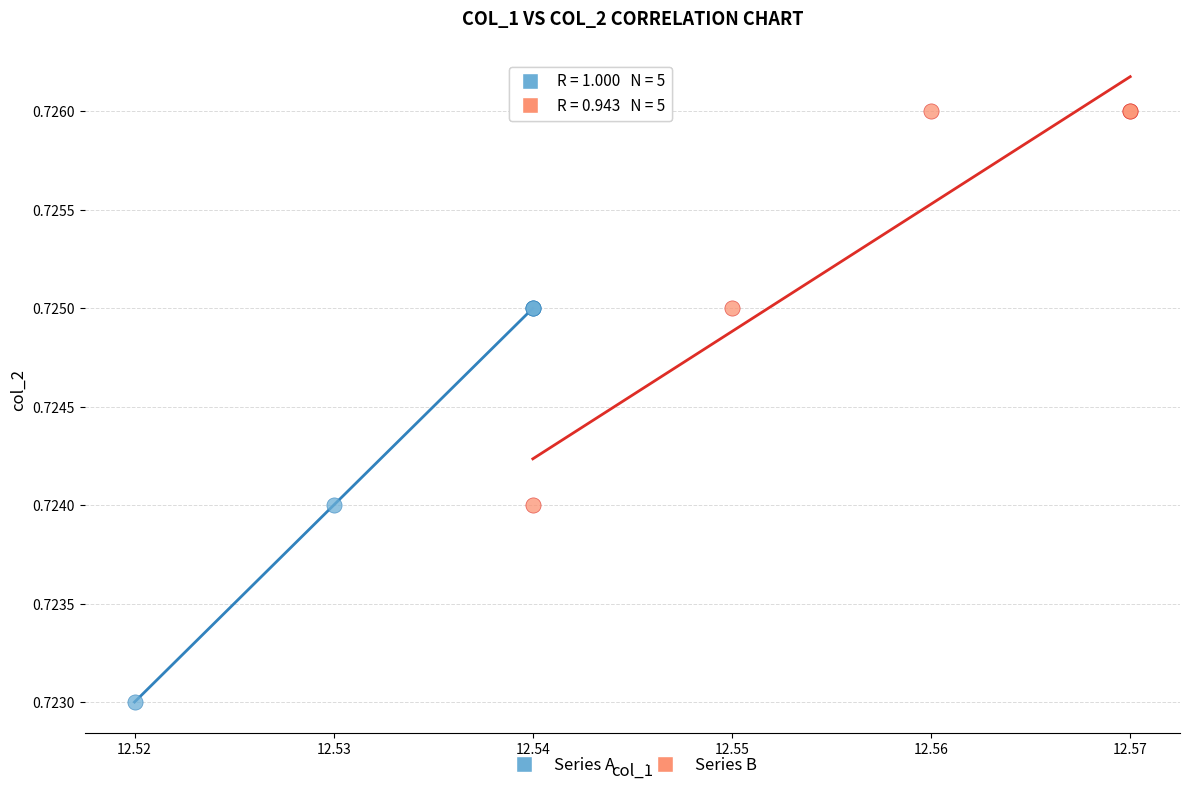

Which series contains the lowest Y value?

Series A